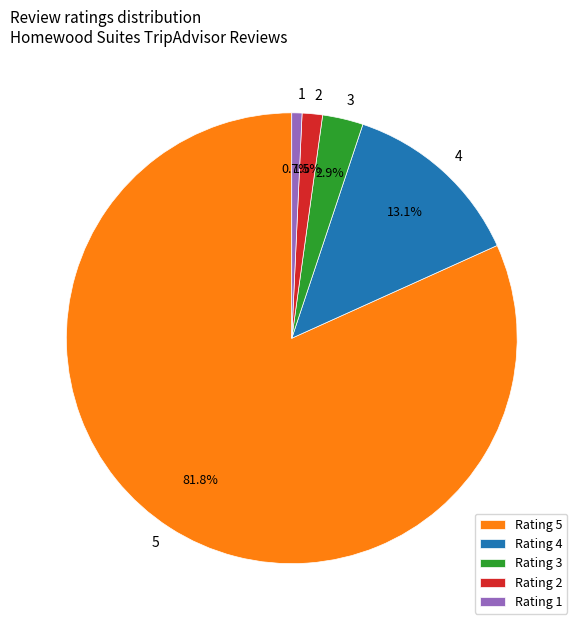

Does any single category account for the majority?

Yes